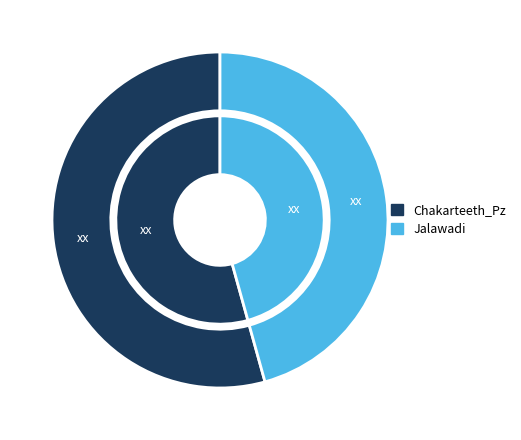

Count the number of slices in the pie.

2